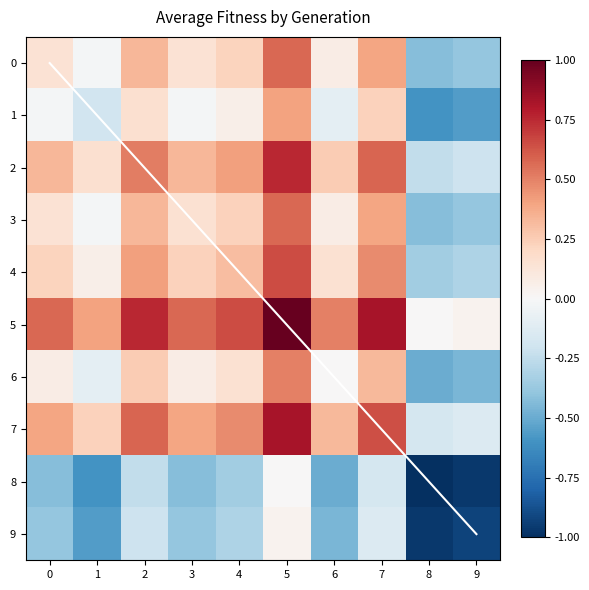

What is the difference between the second highest and second lowest values in the 6 series?

0.8